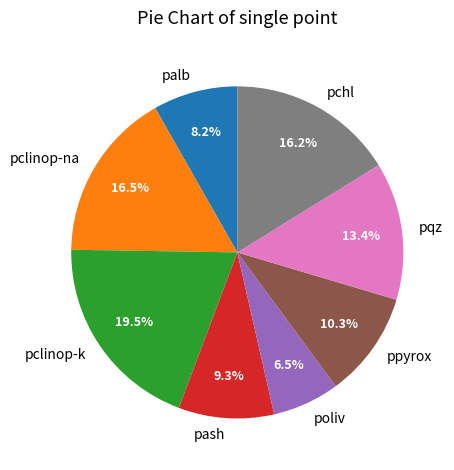

Which has a higher value, ppyrox or pchl?

pchl